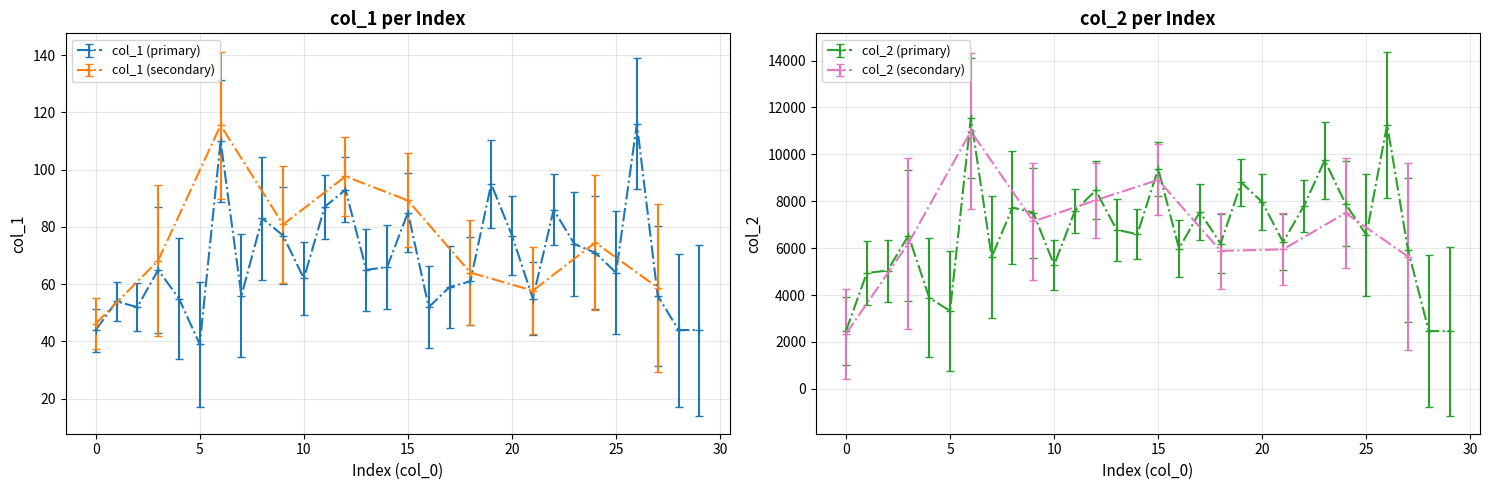

Rank the series by their maximum value, from highest to lowest.

col_2, col_1